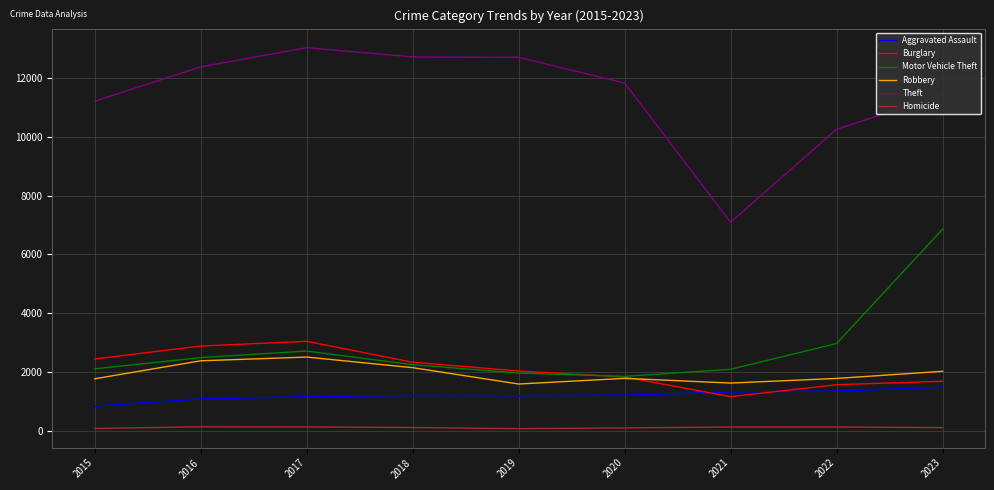

At which label is Theft closest to 10068?

2022